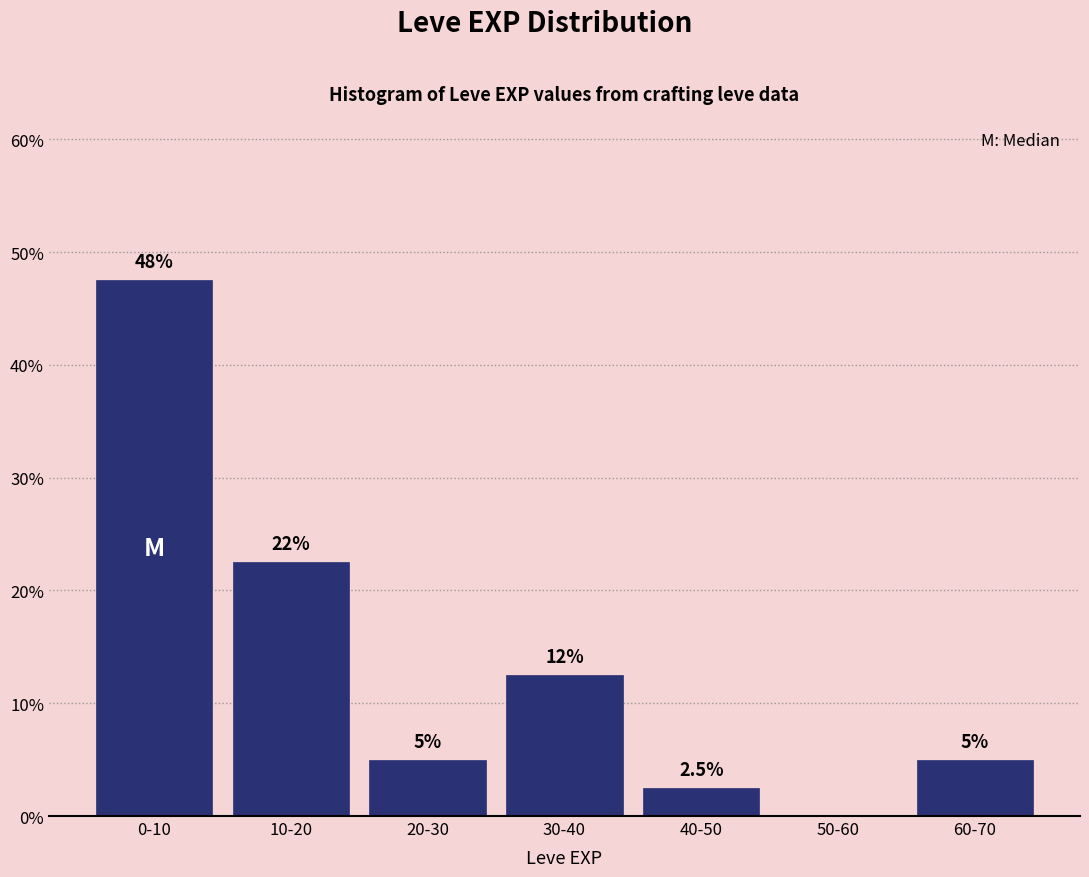

Reading left to right, transcribe all the data shown in this chart.

0-10=47.5	10-20=22.5	20-30=5.0	30-40=12.5	40-50=2.5	50-60=0.0	60-70=5.0